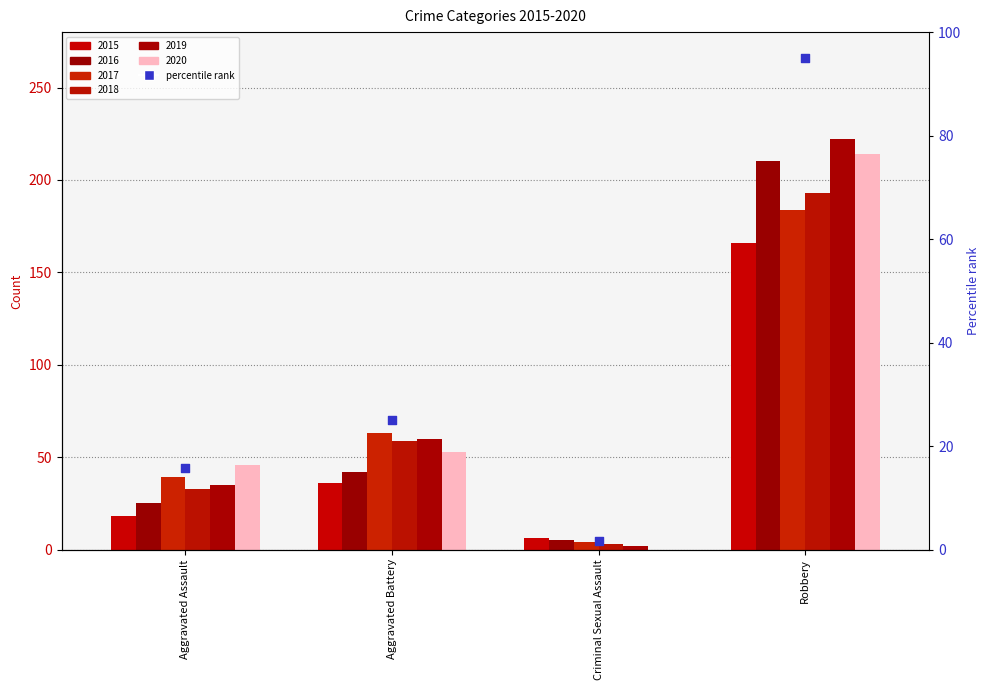

What is the change in value from Aggravated Assault to Aggravated Battery?

+9.3